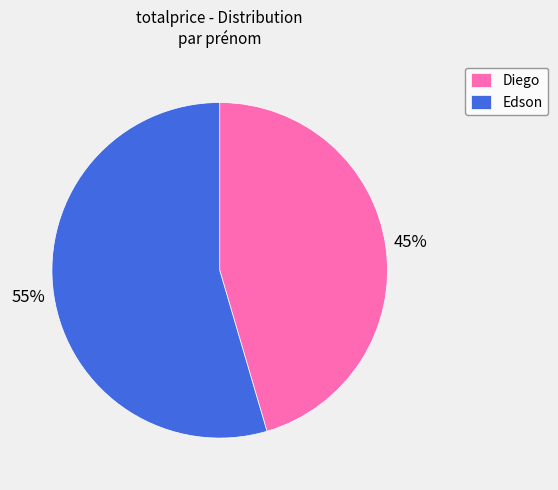

How many segments does this pie chart have?

2